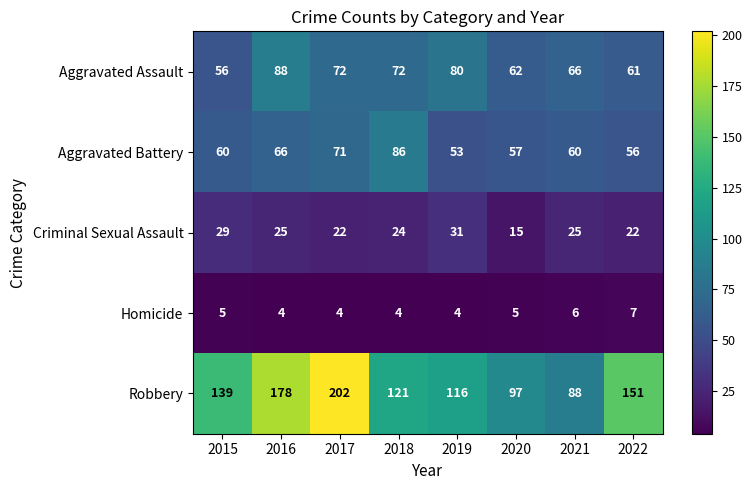

Where is Robbery nearest to the value 145?

2015